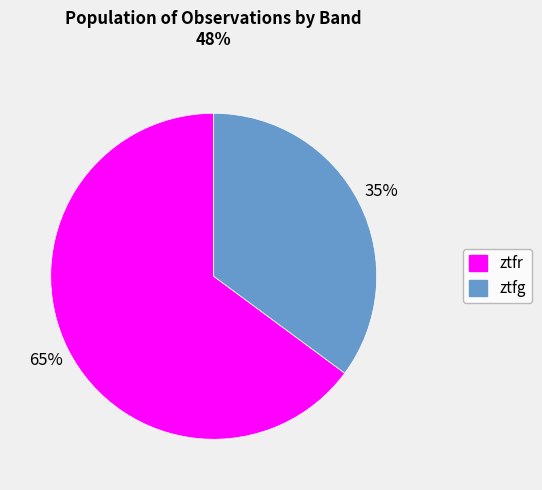

Combined, do ztfg and ztfr account for over 50%?

Yes